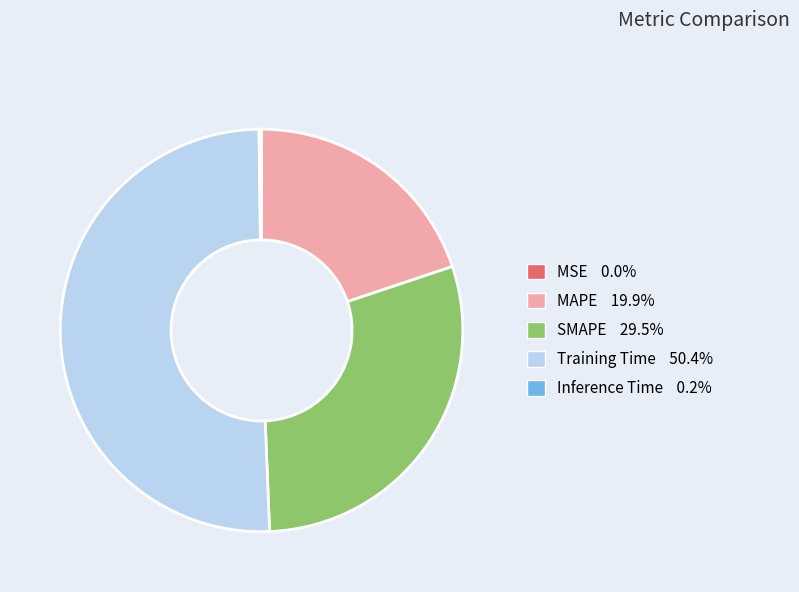

Which has a higher value, Training Time or SMAPE?

Training Time